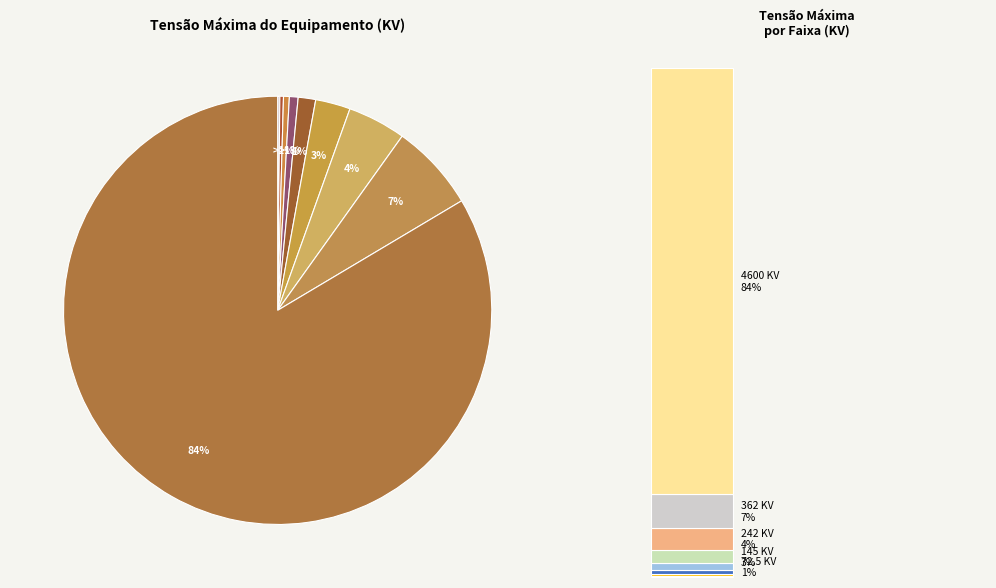

Does any single category account for the majority?

Yes